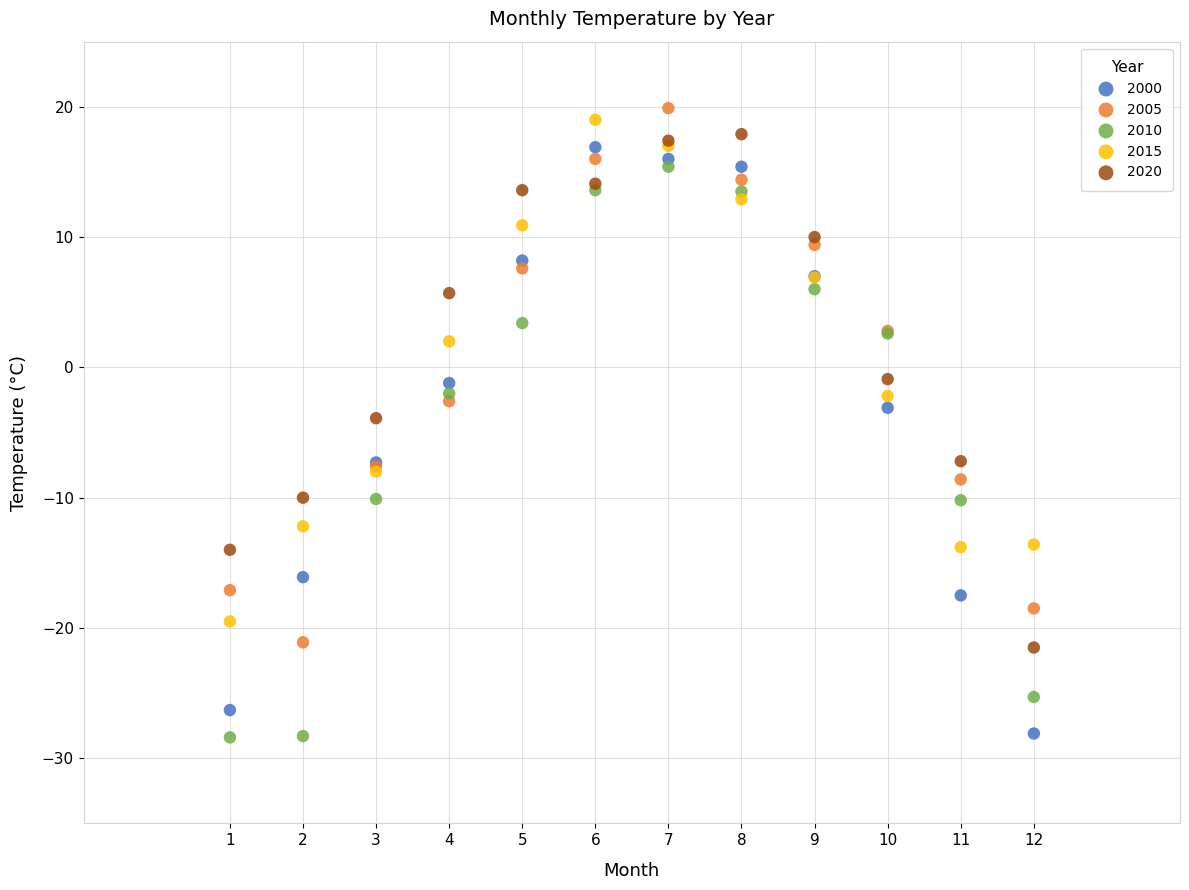

Which series contains the highest Y value?

2005